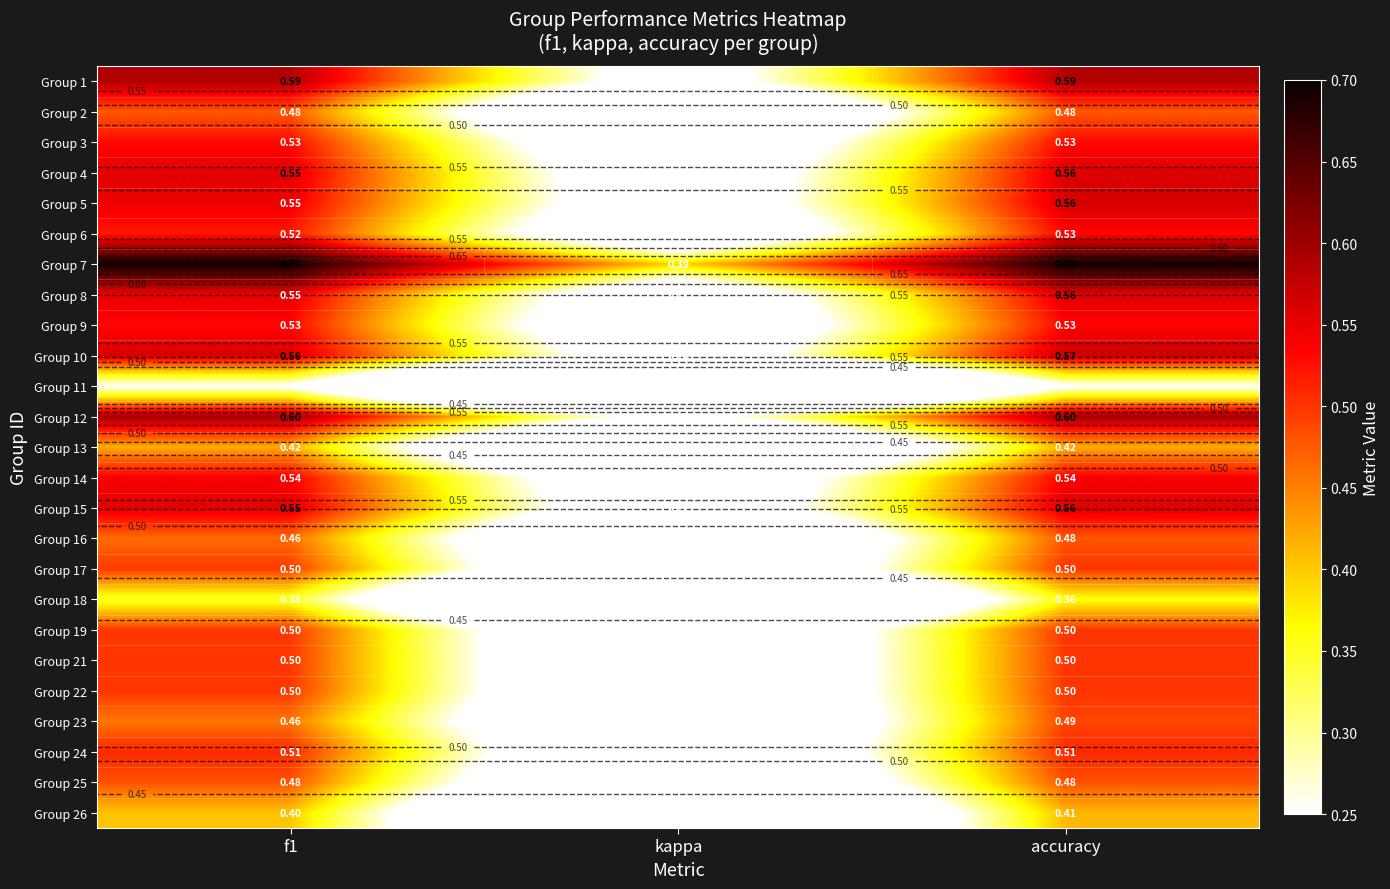

Rank the series by their maximum value, from highest to lowest.

Group 7, Group 12, Group 1, Group 10, Group 5, Group 4, Group 8, Group 15, Group 14, Group 9, Group 6, Group 3, Group 24, Group 17, Group 19, Group 21, Group 22, Group 23, Group 25, Group 16, Group 2, Group 13, Group 26, Group 18, Group 11